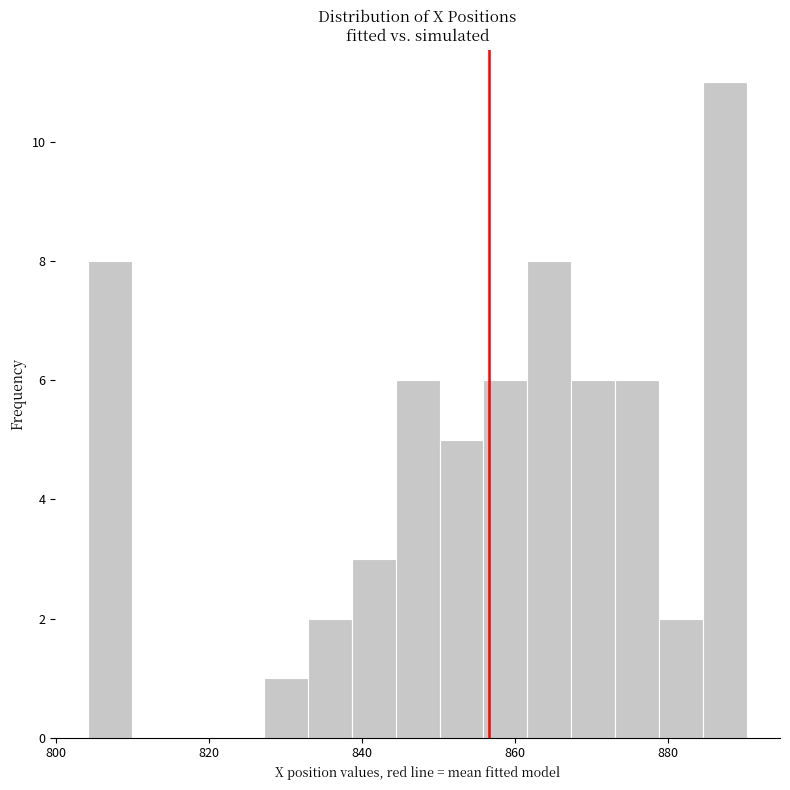

Around what value on the x-axis is the tallest bar? Give the approximate position of its centre, as read against the axis.

888